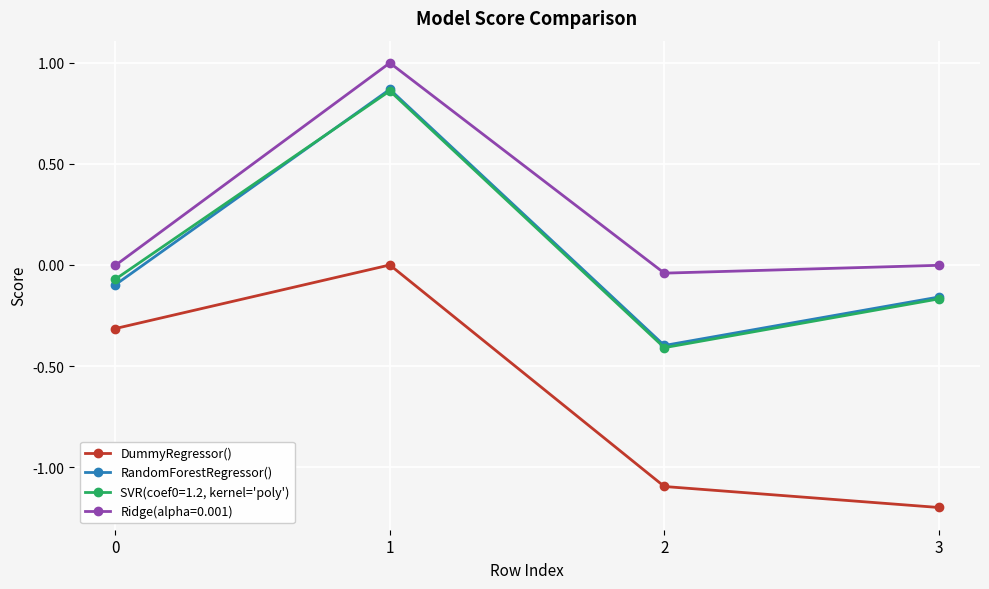

Is the value of DummyRegressor() at 1 greater than the value of RandomForestRegressor() at 2?

Yes